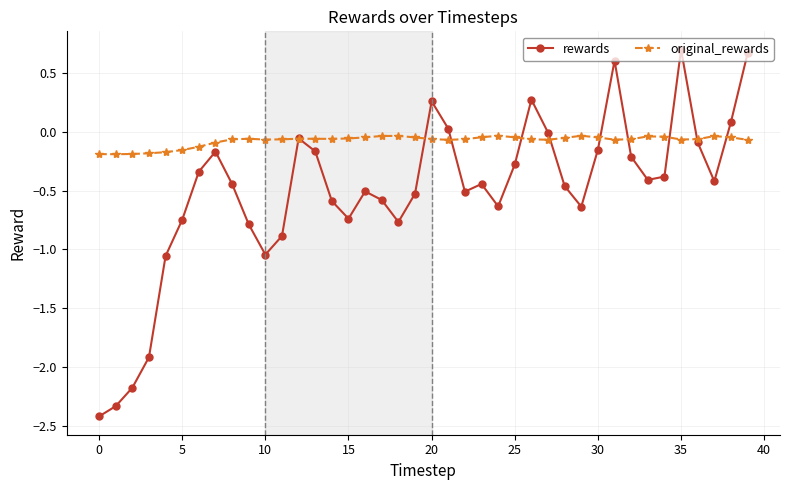

Rank the series by their average value, from lowest to highest.

rewards, original_rewards